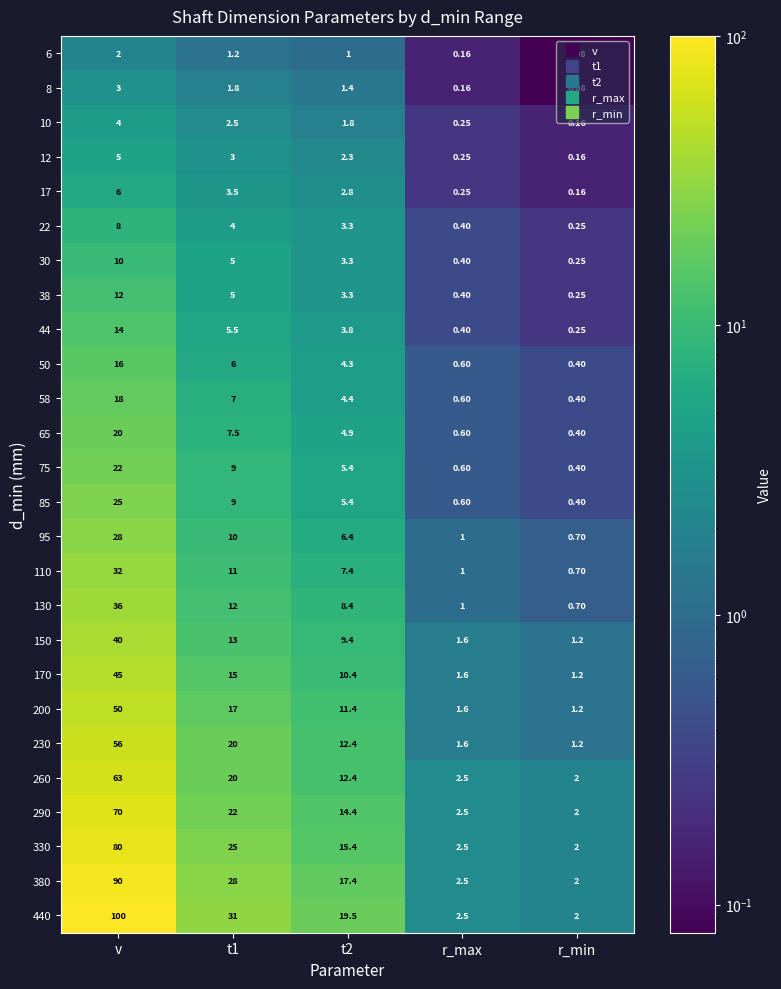

At which category is the sum across all series the highest?

v